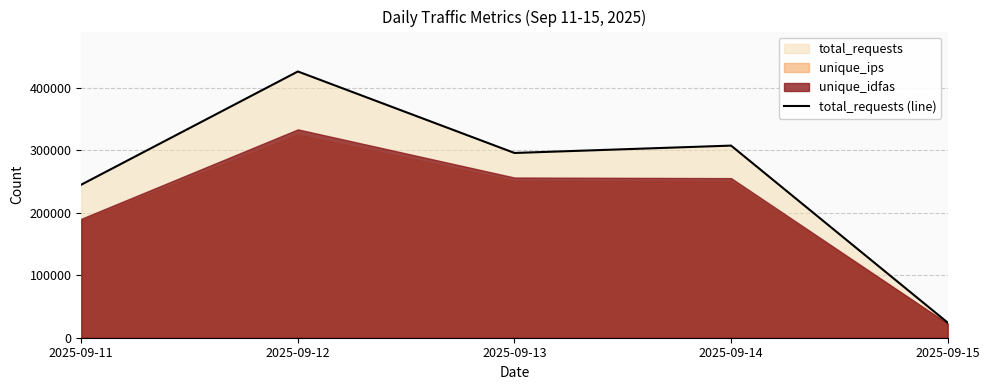

At which category does the chart reach its minimum across all series?

2025-09-15